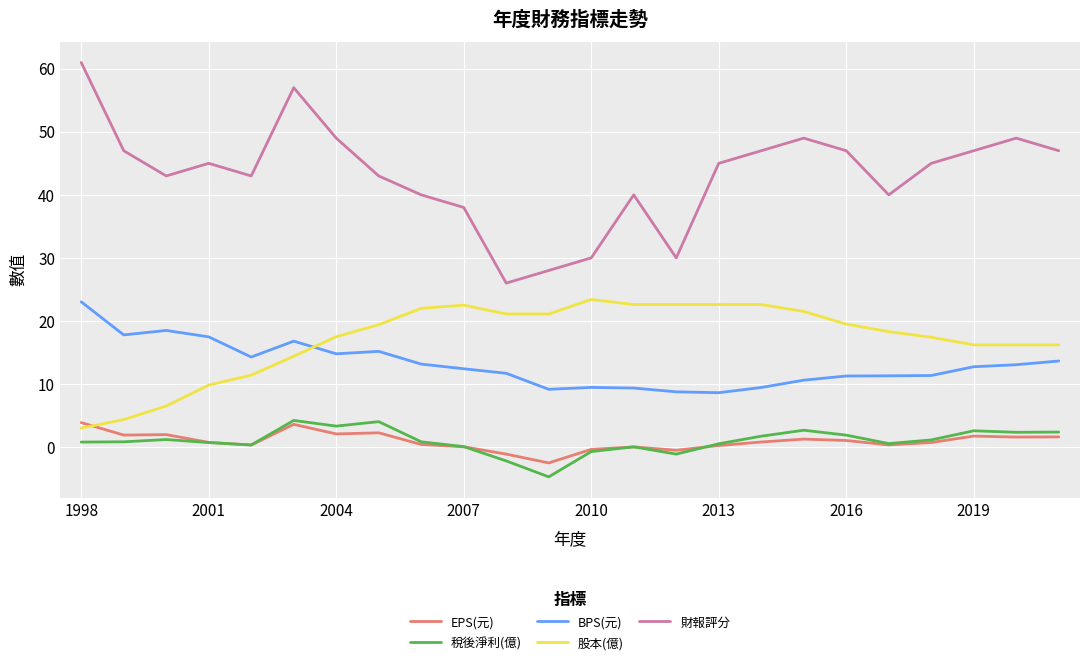

Which series has the largest range (max minus min)?

財報評分